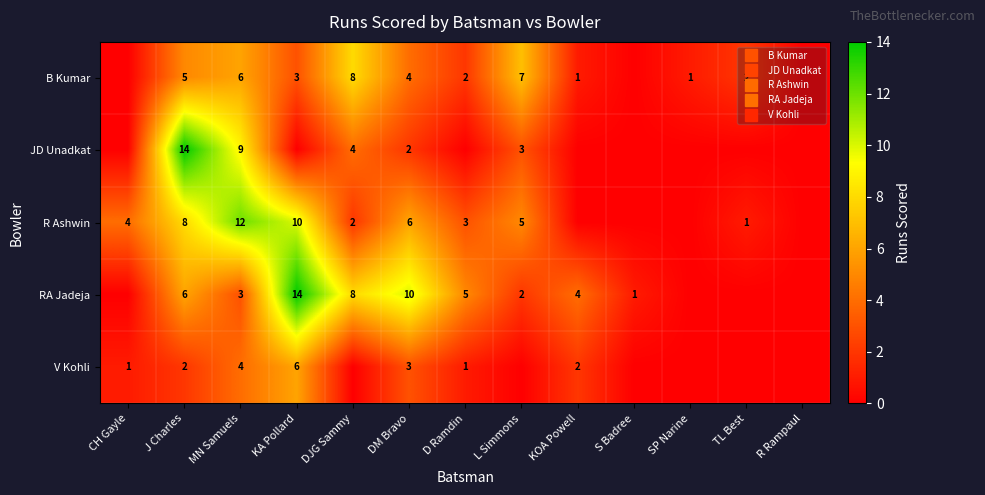

How many distinct data groups are displayed?

5